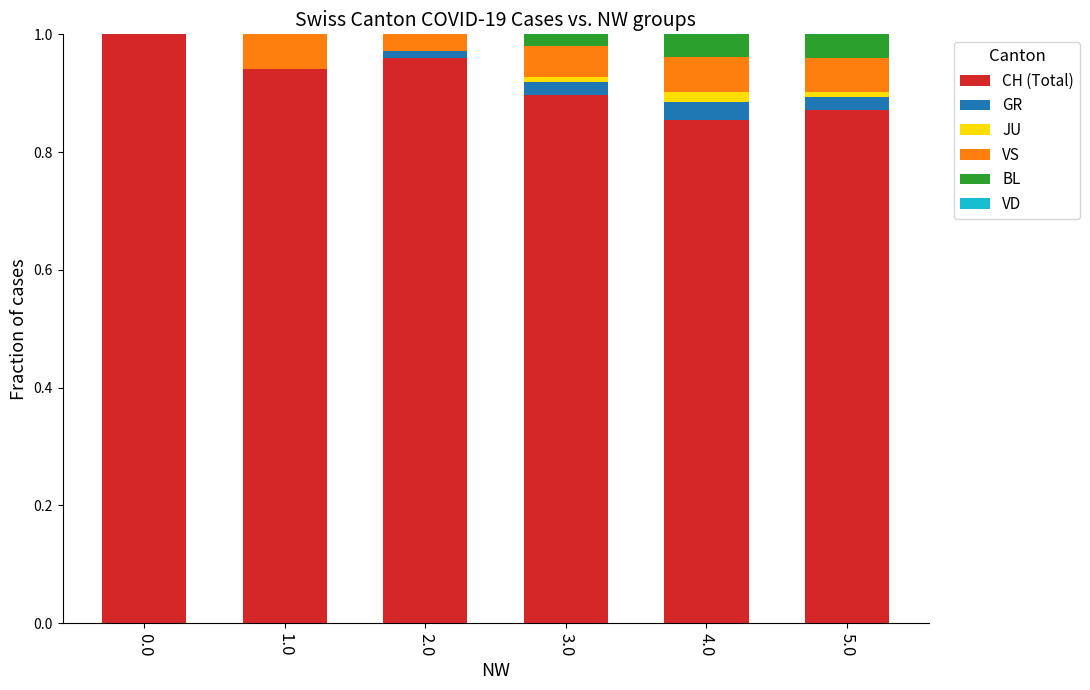

What is the sum of all CH (Total) values?

5.5